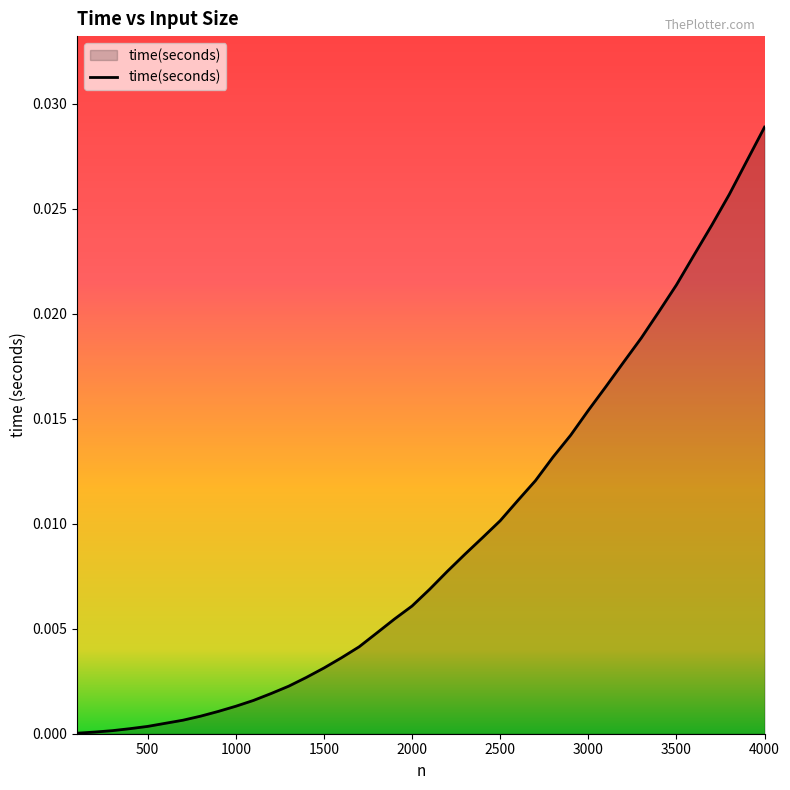

At which category does the chart reach its peak across all series?

4000